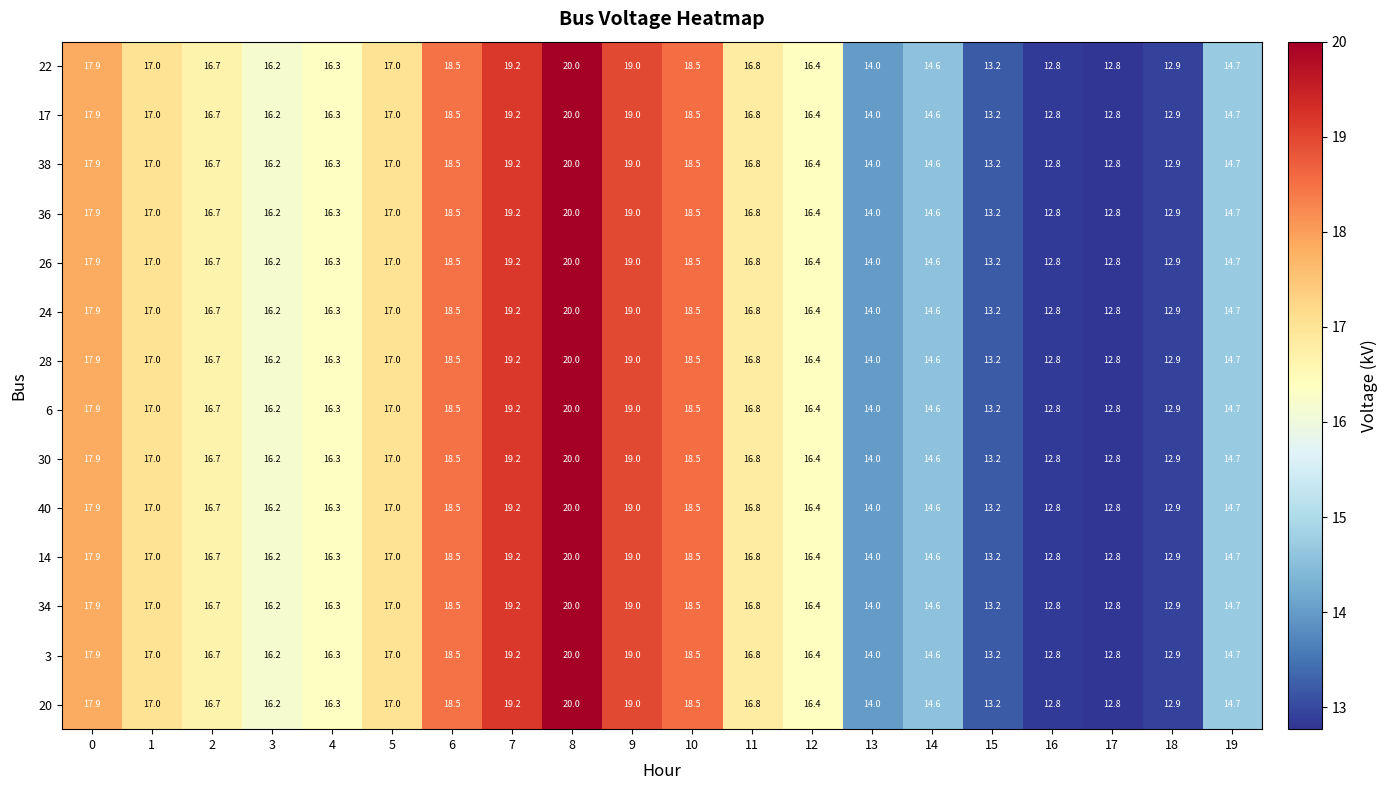

Is it true that 40 equals 16.2 at 3?

True